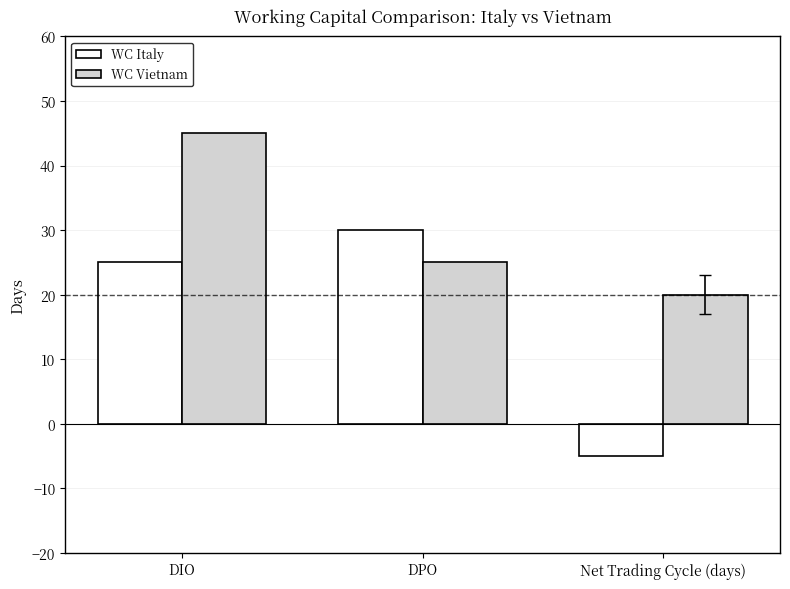

Rank the series by their average value, from lowest to highest.

WC Italy, WC Vietnam